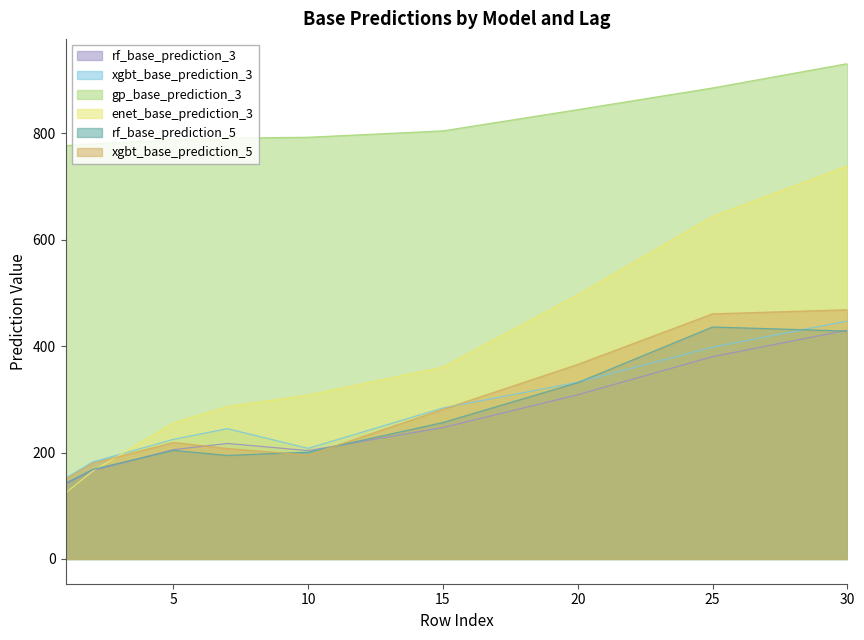

Where is the first local minimum for xgbt_base_prediction_5?

10